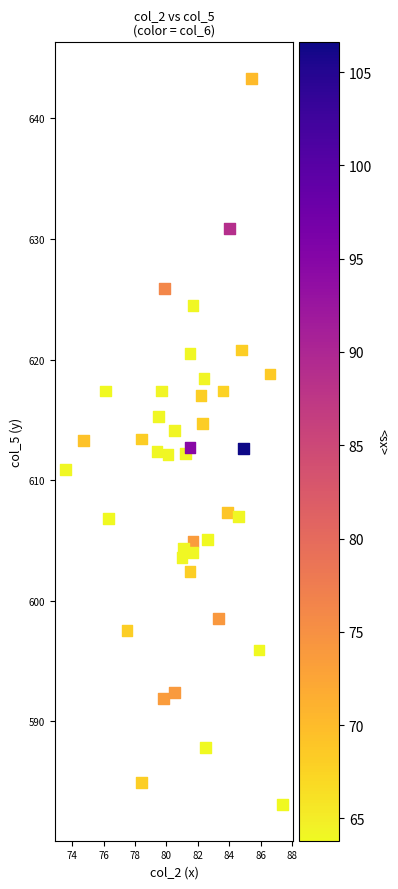

What is the range of Y values (max minus min)?

60.2